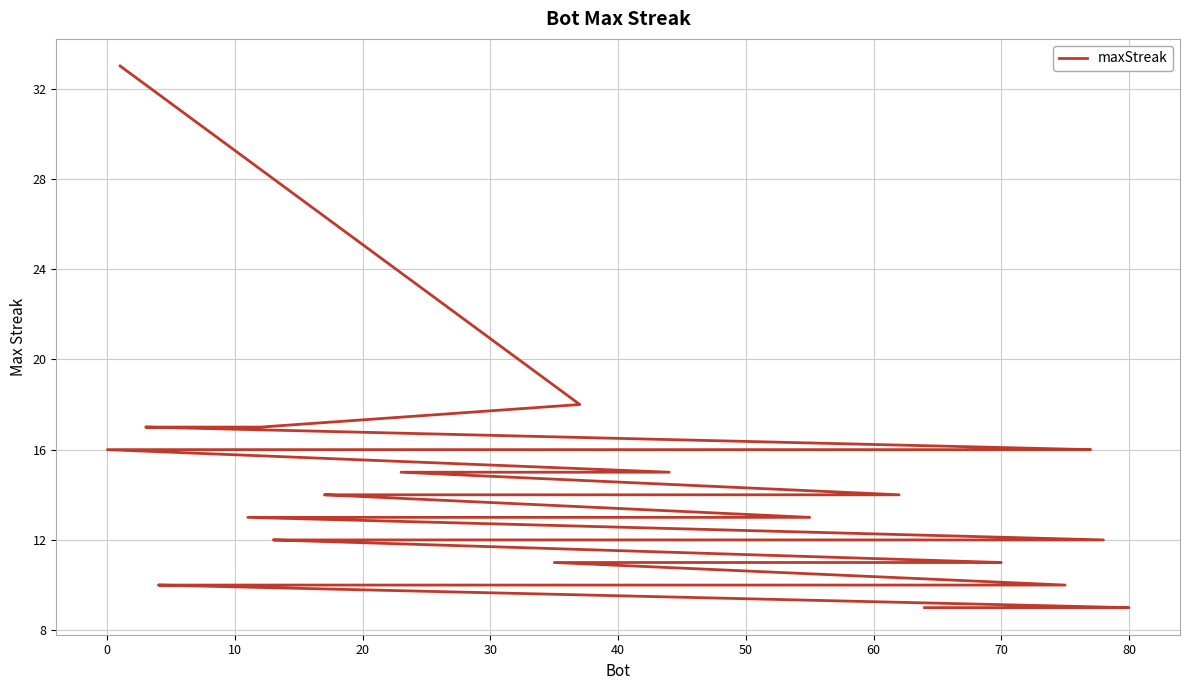

Reading left to right, extract all data points from this chart.

33	18	17	17	16	16	16	16	15	15	14	14	14	14	14	13	13	13	12	12	12	12	12	12	12	12	11	11	11	11	11	10	10	10	10	10	9	9	9	9